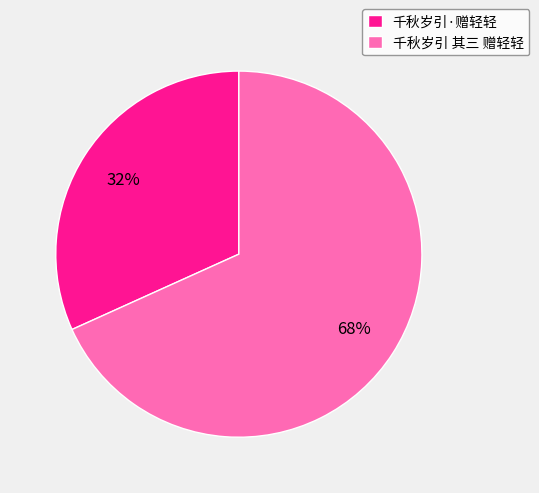

What percentage is the 千秋岁引 其三 赠轻轻 slice, to the nearest percent?

68%